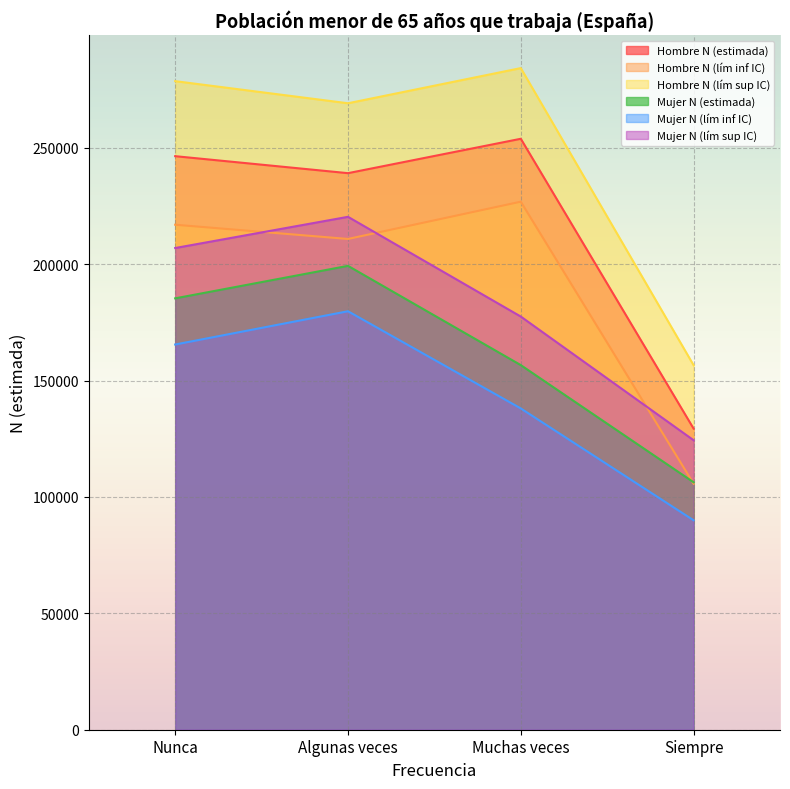

What is the minimum value shown in the chart?

89965